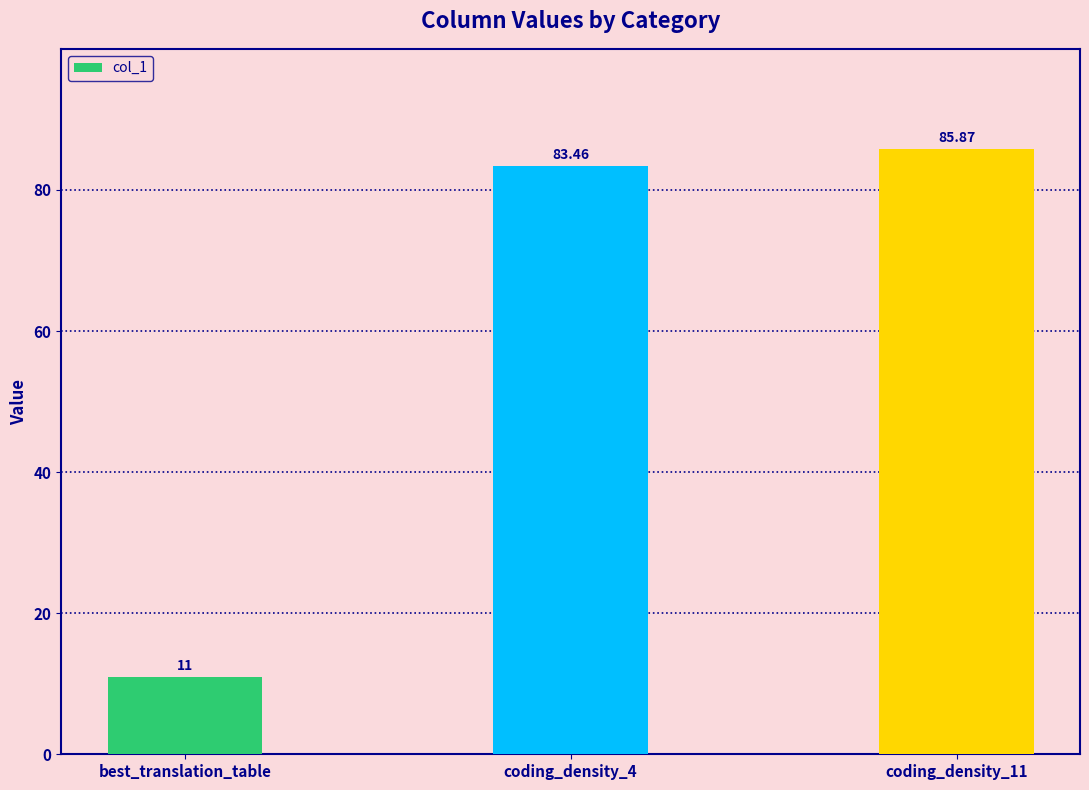

Rank the categories by value from lowest to highest.

best_translation_table, coding_density_4, coding_density_11